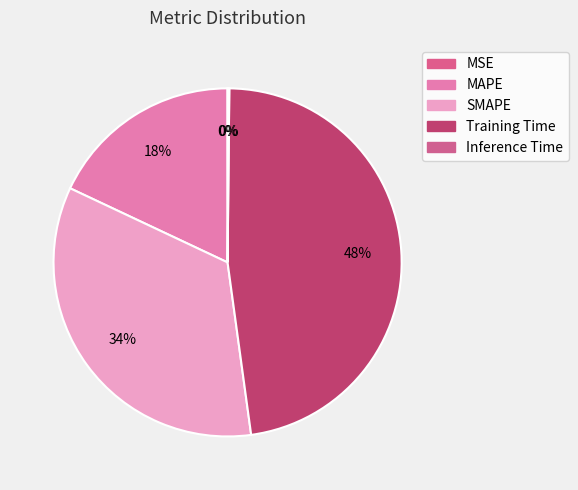

Rank the categories by value from lowest to highest.

MSE, Inference Time, MAPE, SMAPE, Training Time